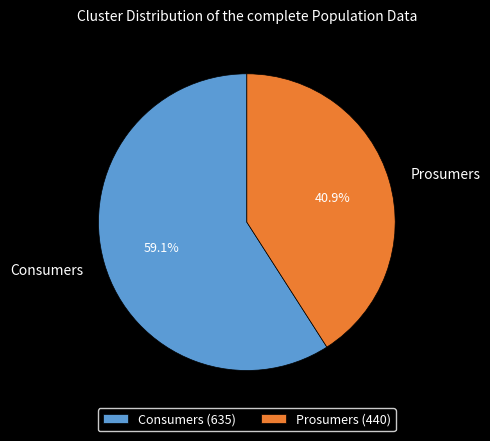

Rank the categories by value from lowest to highest.

Prosumers, Consumers